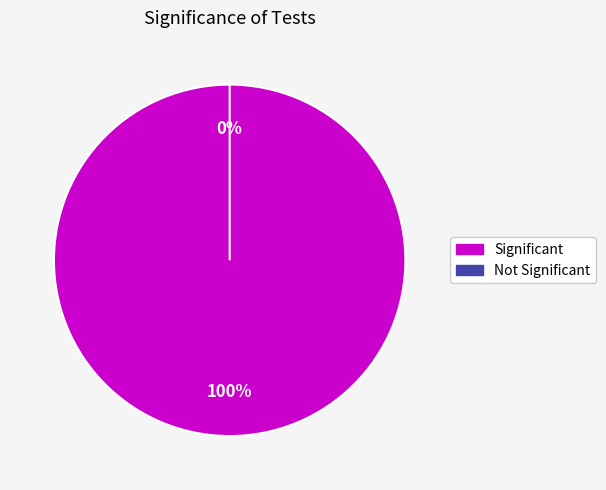

What is the change in value from 0 to 1?

-1